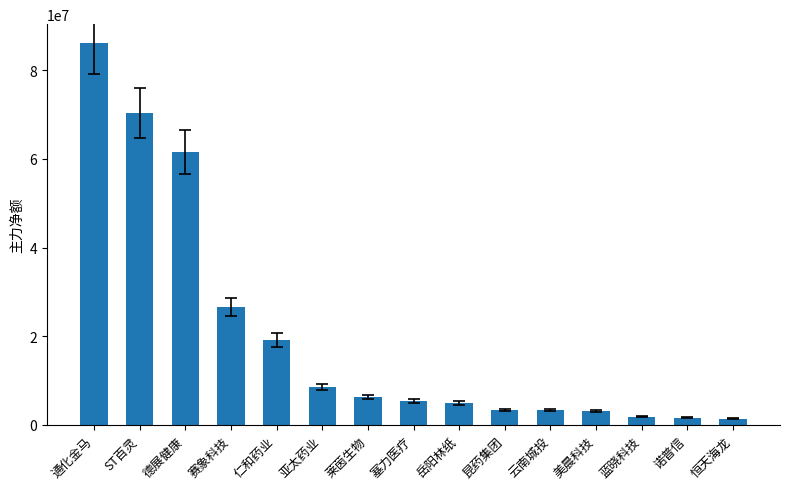

What is the label of the 12th bar from the right?

赛象科技